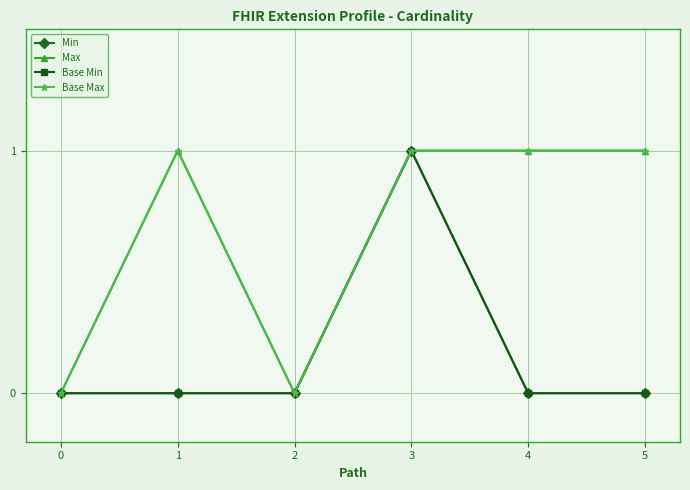

True or false: Base Max has more than 2 points higher than both neighbors.

False